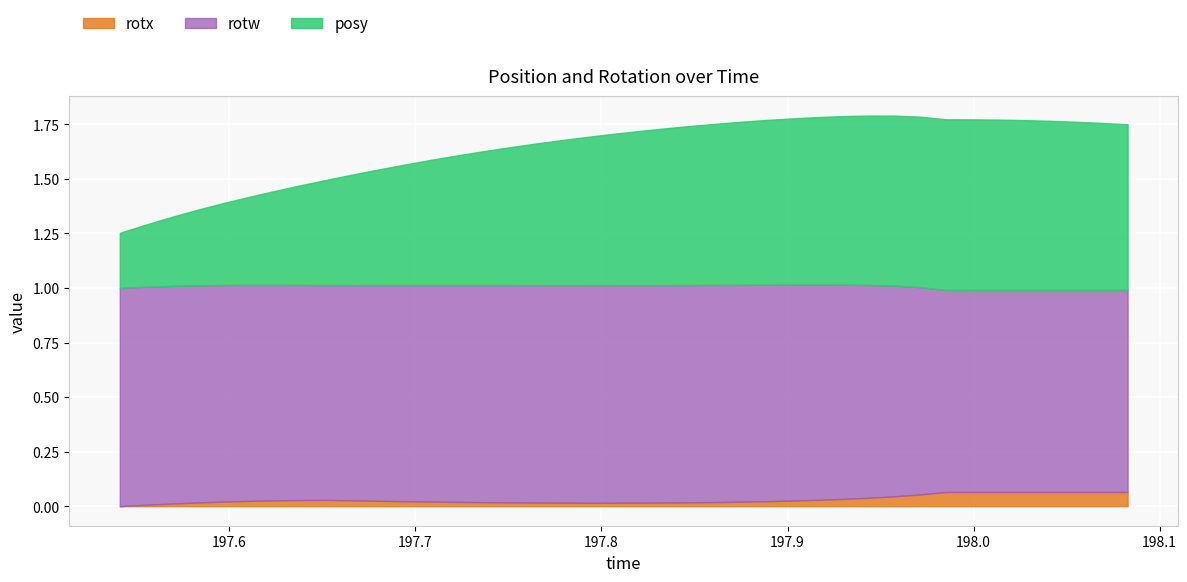

Which series has the widest spread of values?

posy